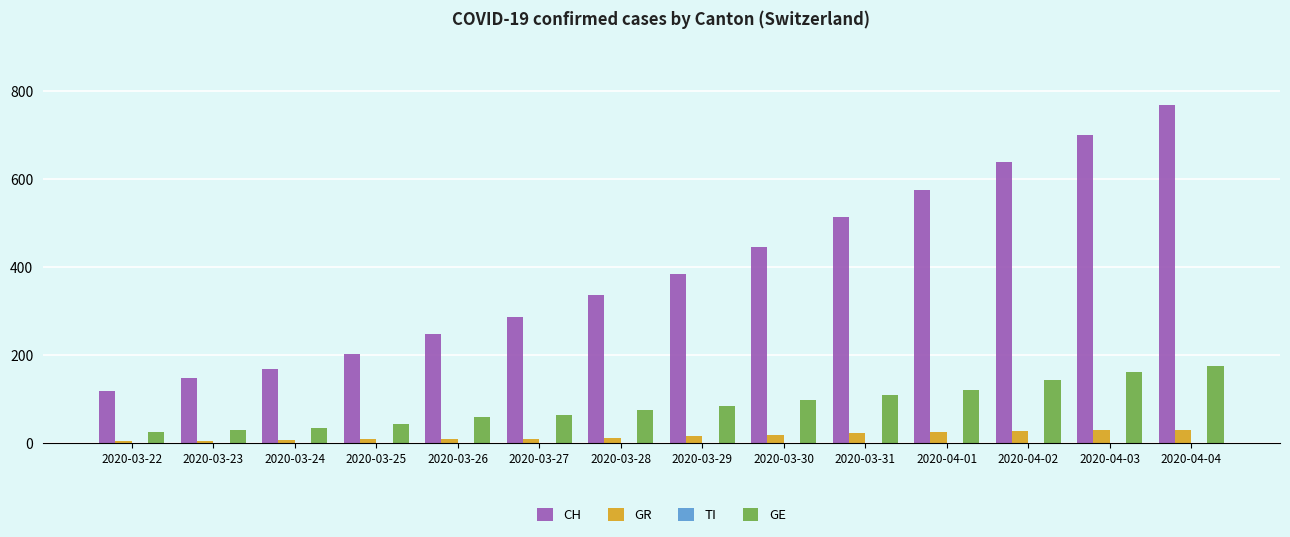

Which series has the largest total across all categories?

CH